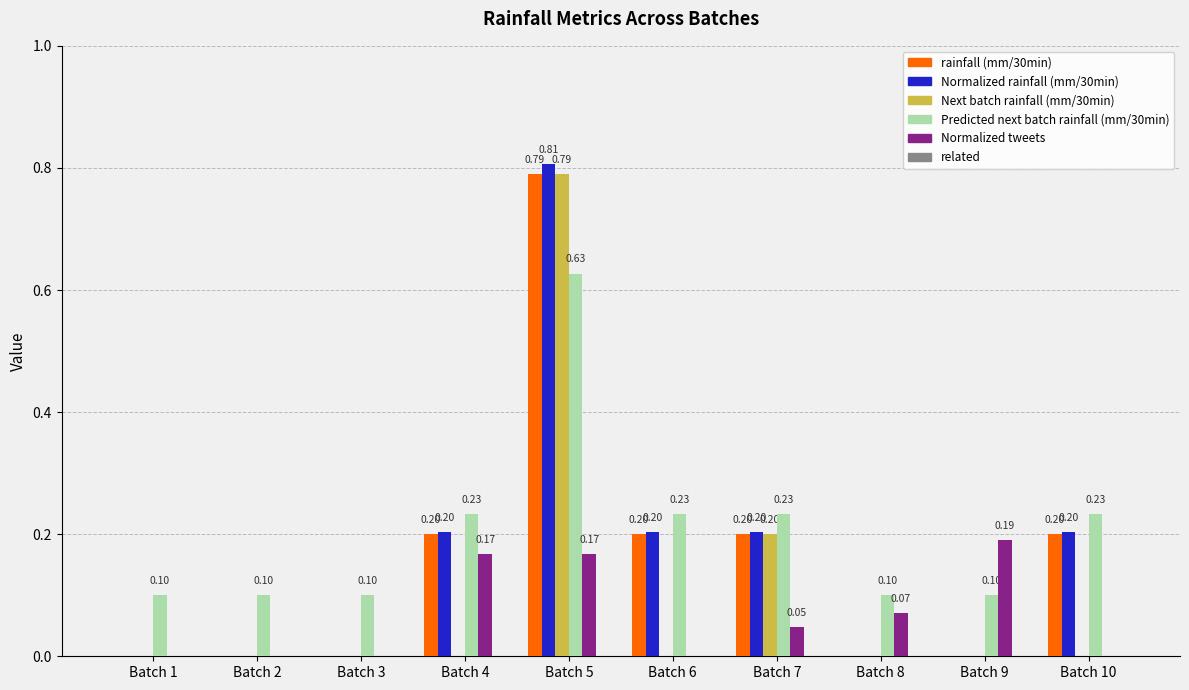

Which series has the largest total across all categories?

Predicted next batch rainfall (mm/30min)